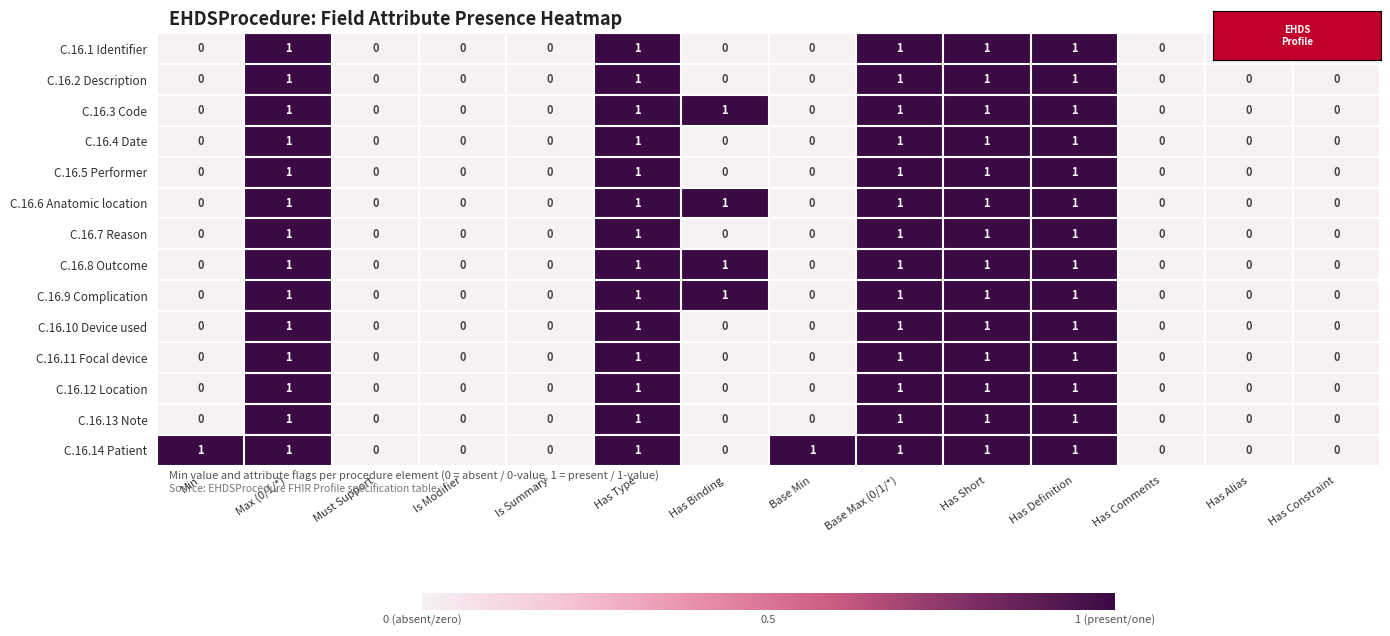

Which series changed the most between Min and Is Modifier?

C.16.14 Patient